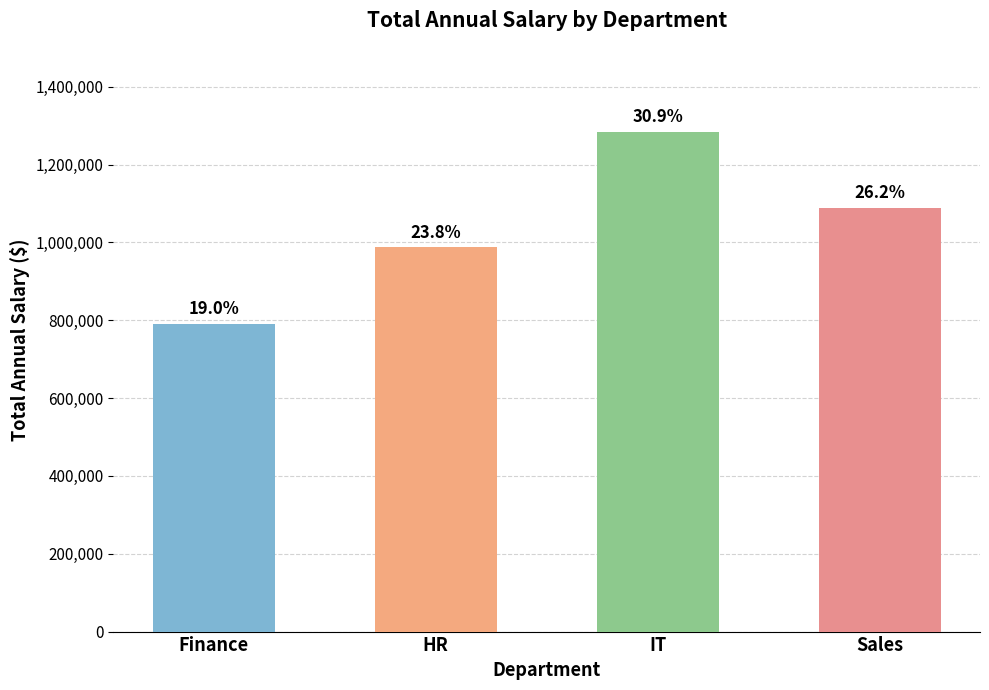

How many bars are there in total?

4